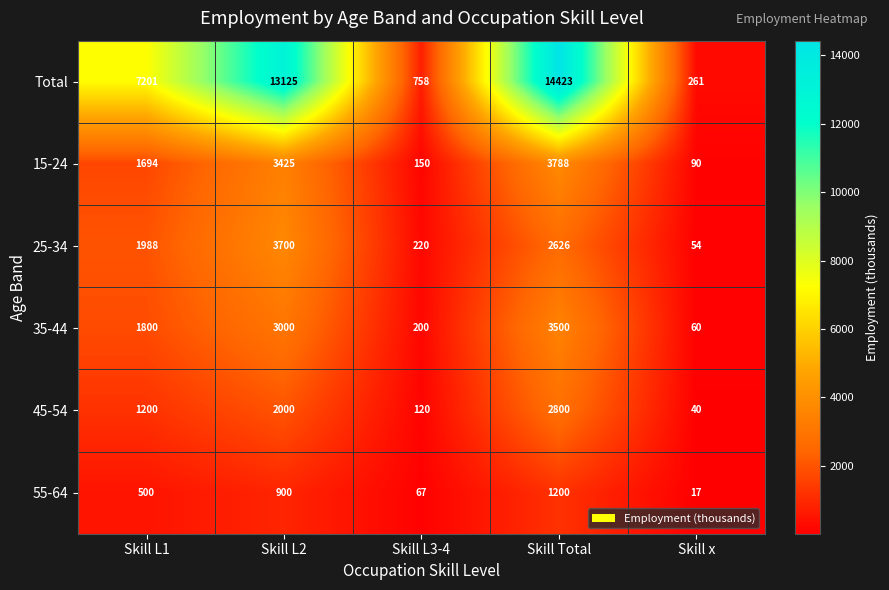

The 55-64 series shows 500 at Skill L1. True or false?

True